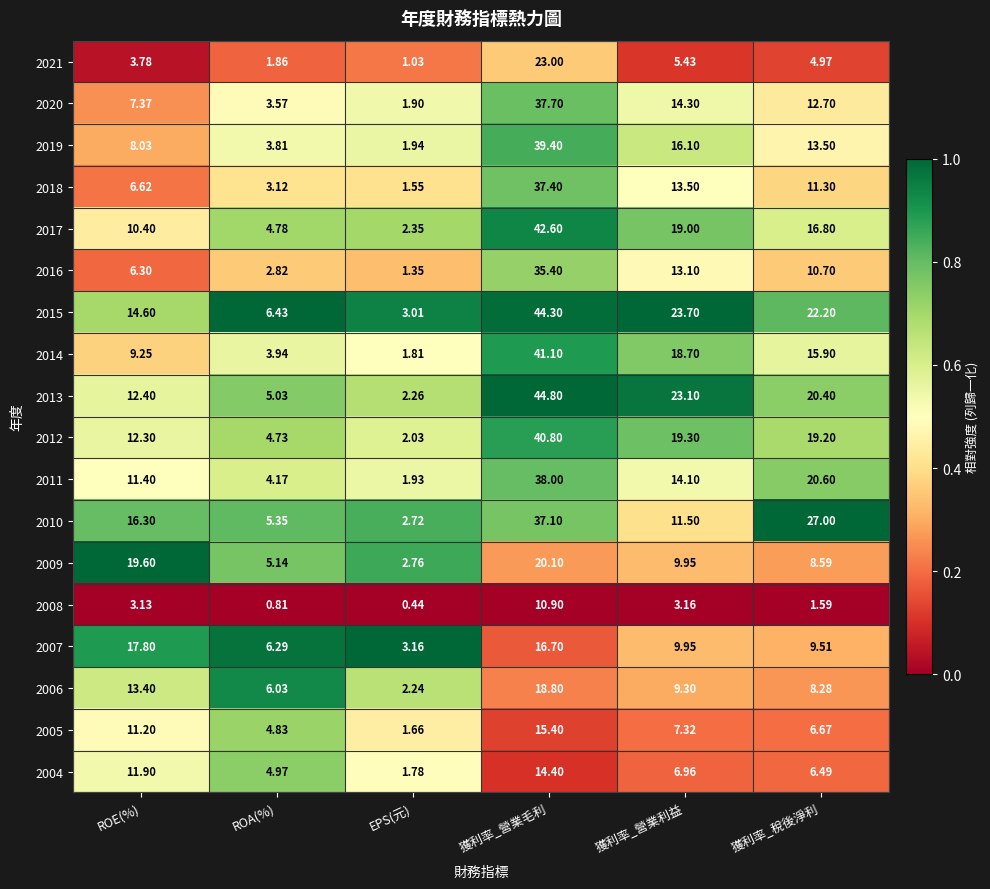

Which series has the largest total across all categories?

2015